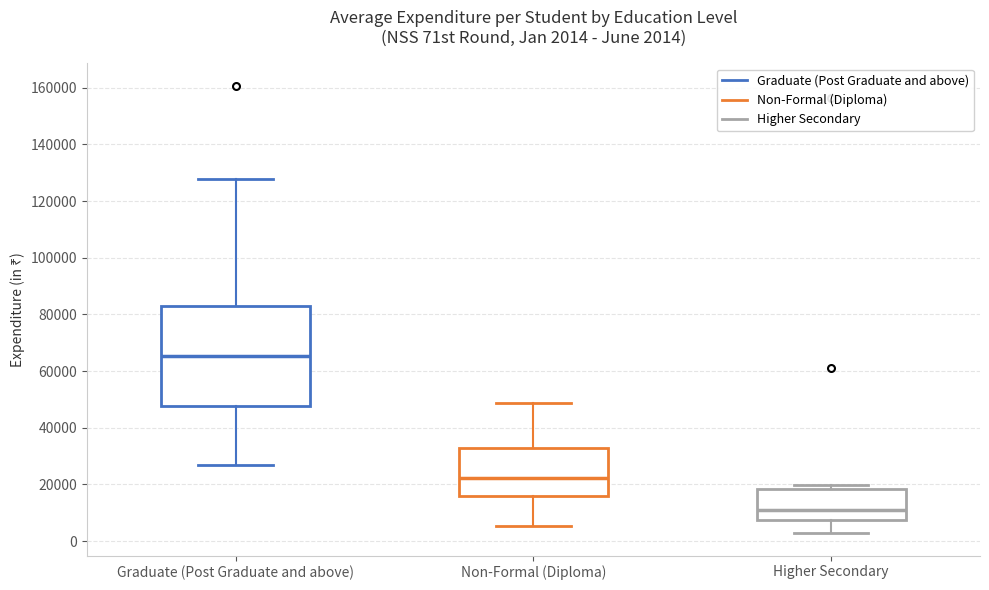

Which box's median line is the highest?

Graduate (Post Graduate and above)